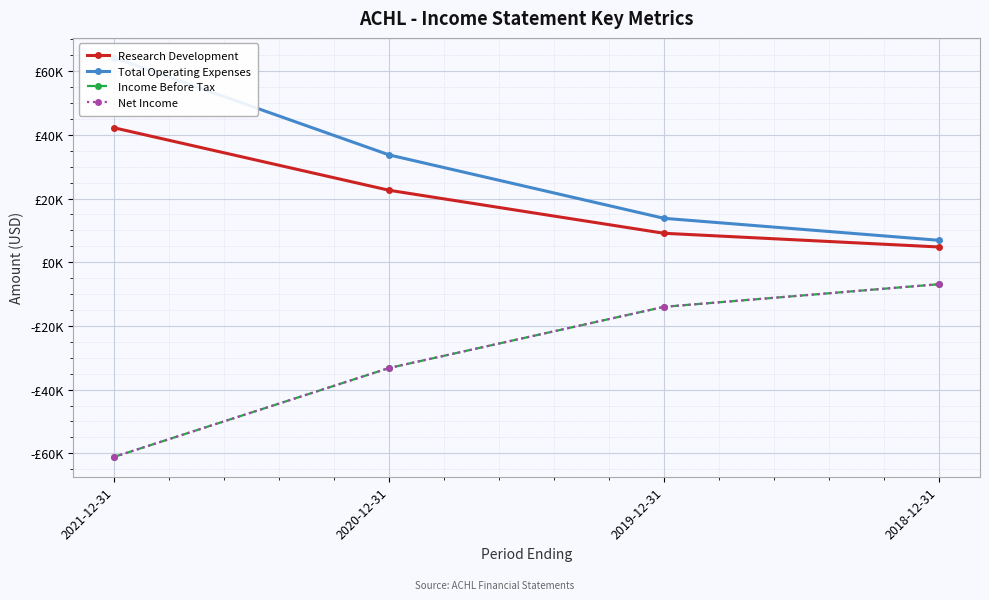

How many data points in Total Operating Expenses are above 33700?

1